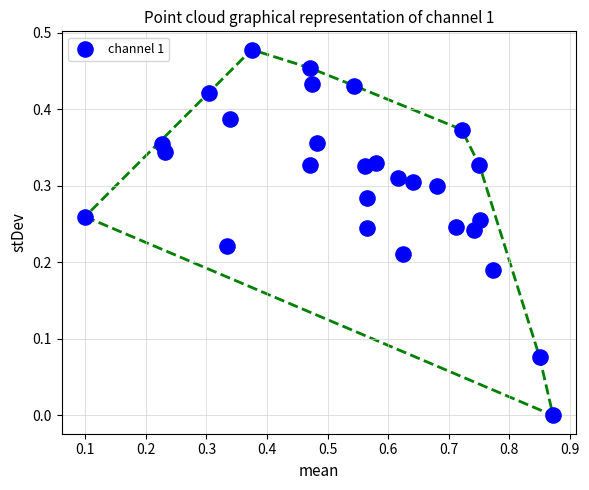

What is the range of X values (max minus min)?

0.8